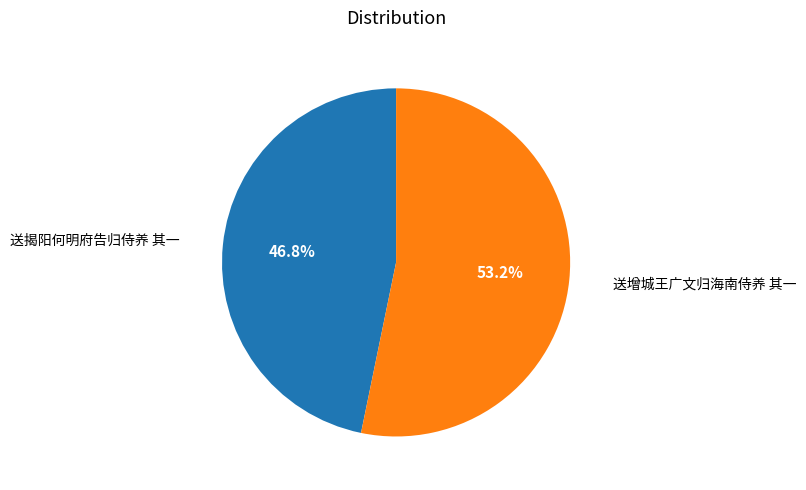

Is 送增城王广文归海南侍养 其一 the majority of the pie?

Yes